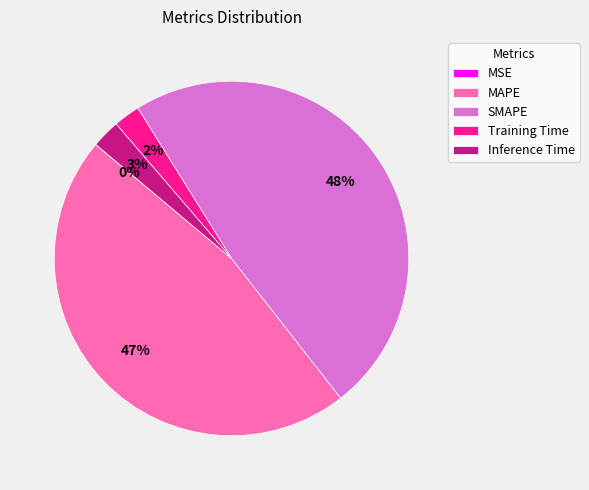

To the nearest percent, what percentage of the pie is SMAPE?

48%